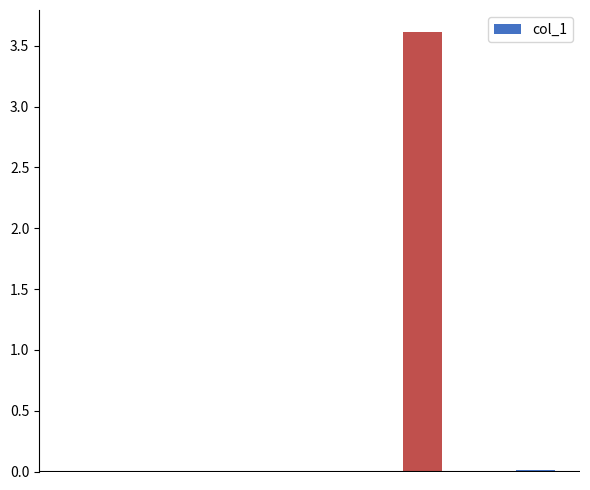

What is the greatest value displayed?

3.6